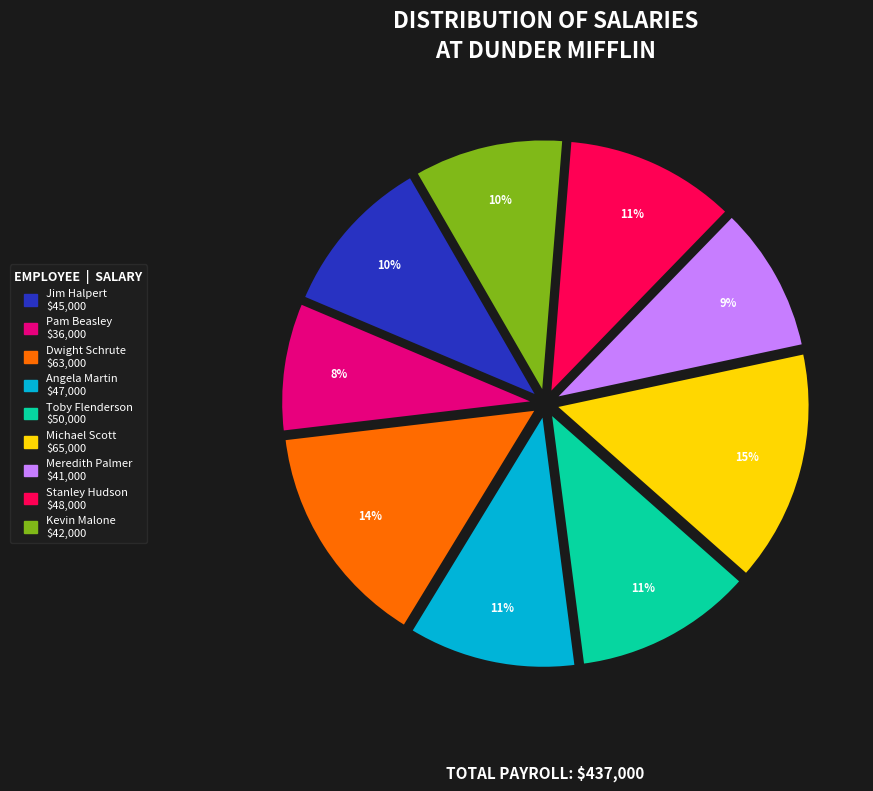

To the nearest percent, what percentage of the pie is Jim Halpert?

10%